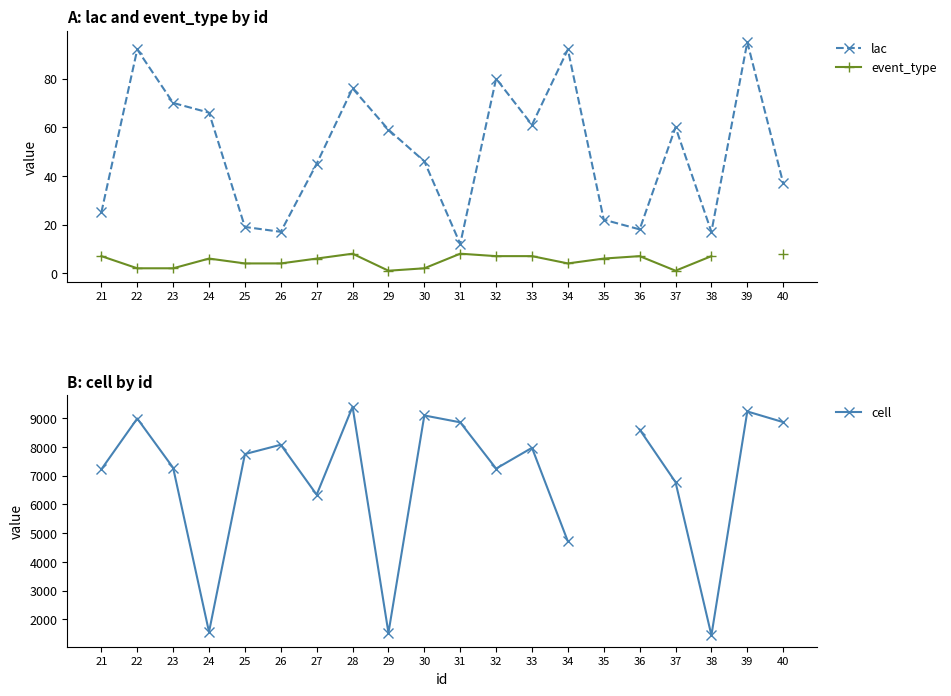

How many lines are shown in the chart?

3